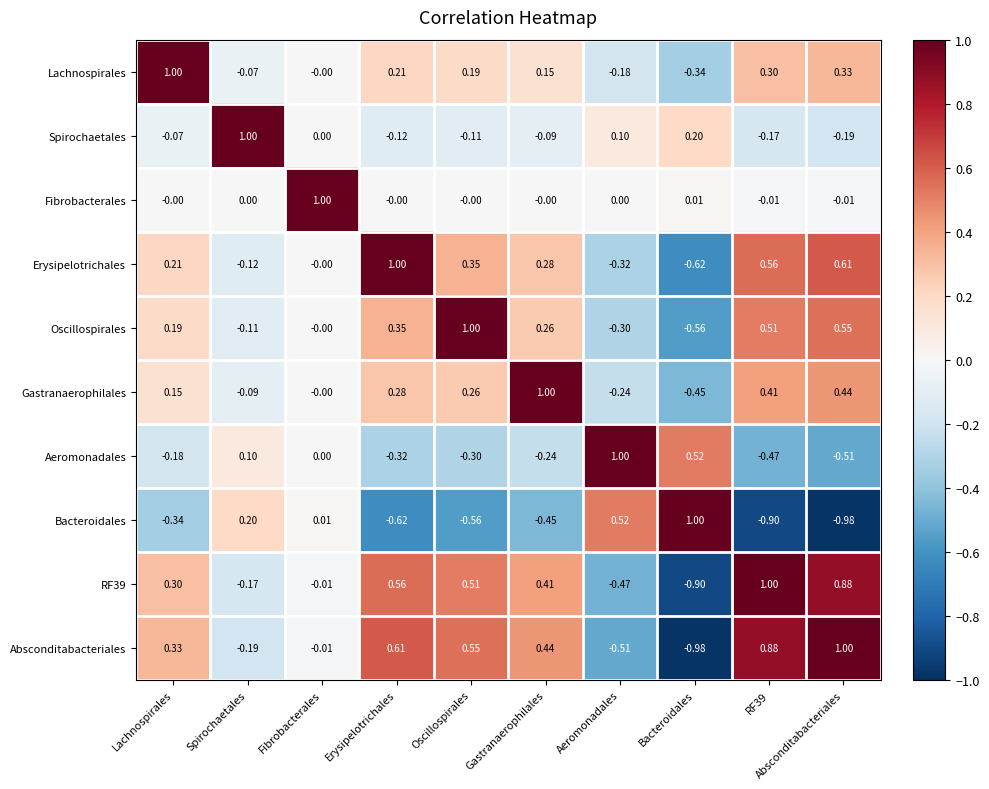

At which label is Aeromonadales closest to 0?

Fibrobacterales